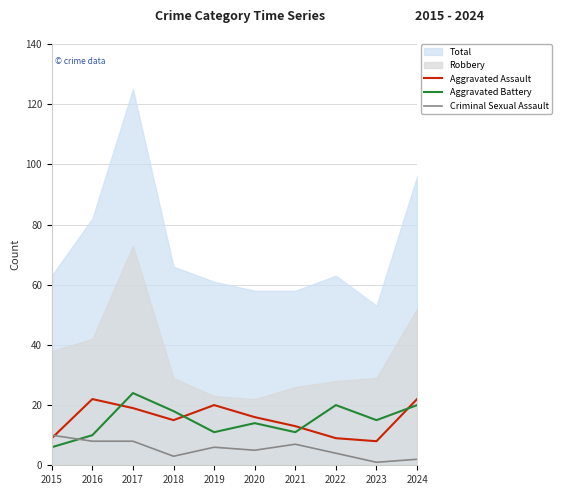

Is the value of Aggravated Battery at 2020 greater than the value of Criminal Sexual Assault at 2015?

Yes